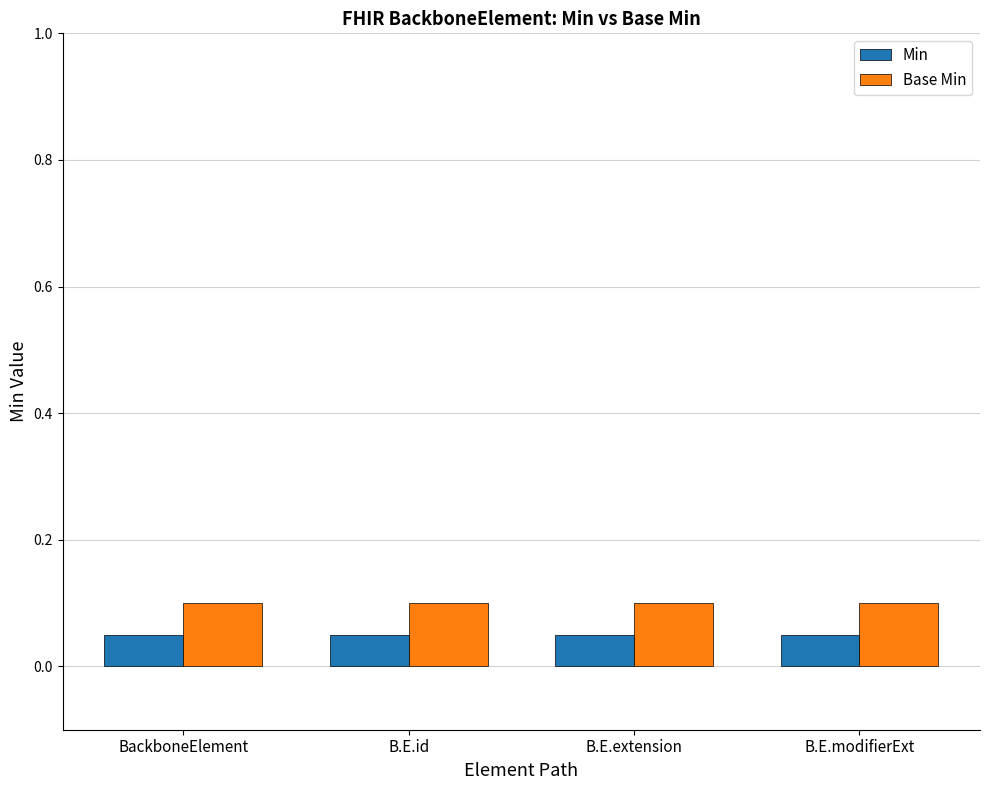

How many categories are shown in the chart?

4